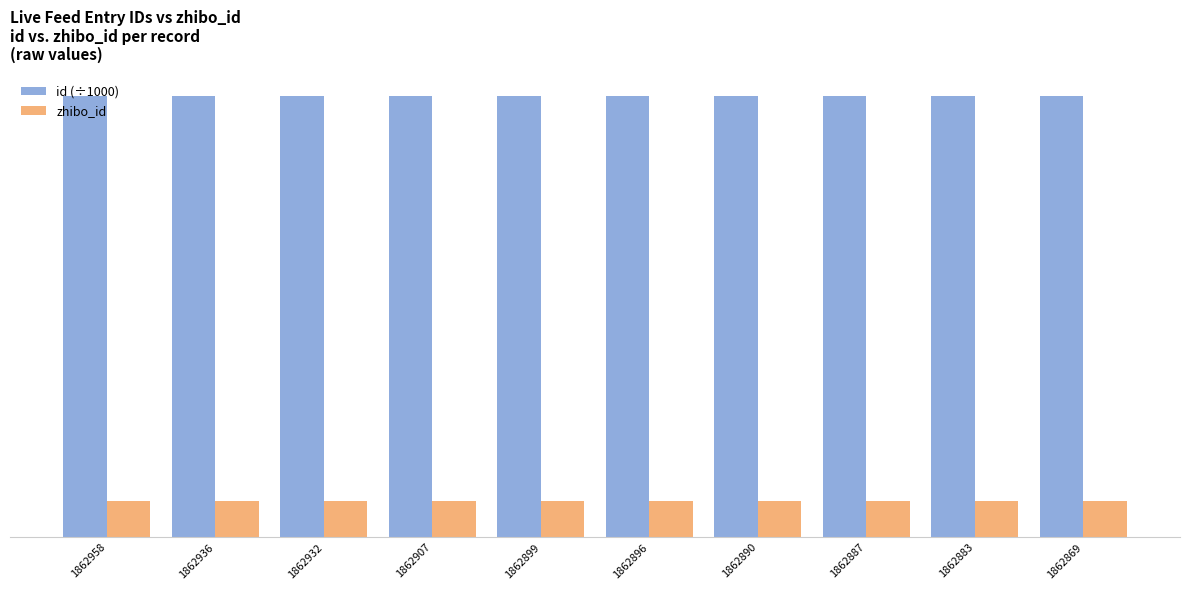

What is the value of the id (÷1000) bar at the 6th from the left?

1862.9